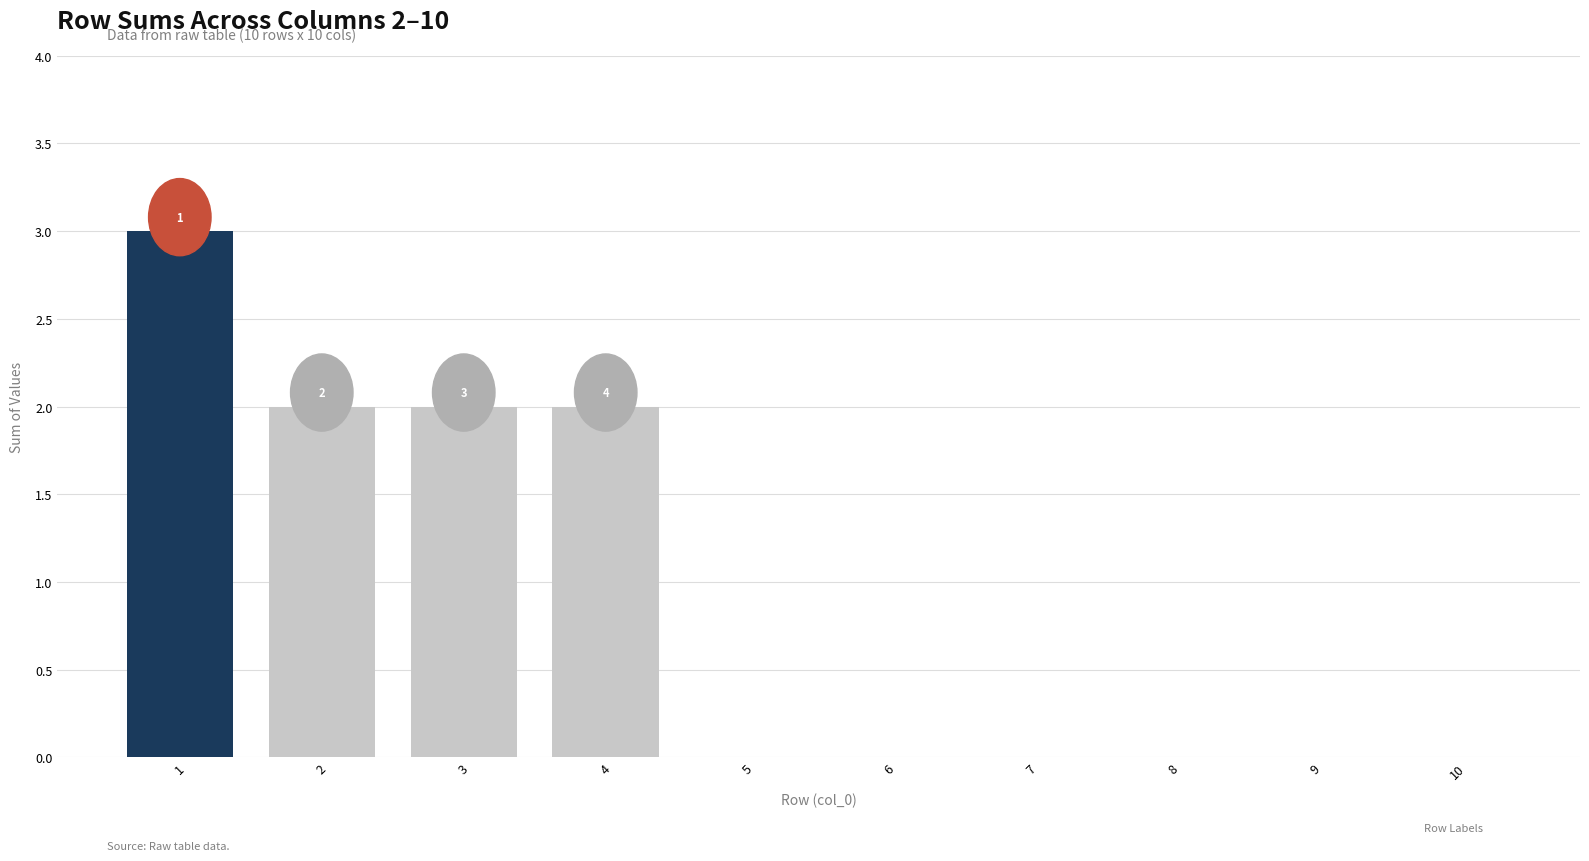

What is the average value?

1